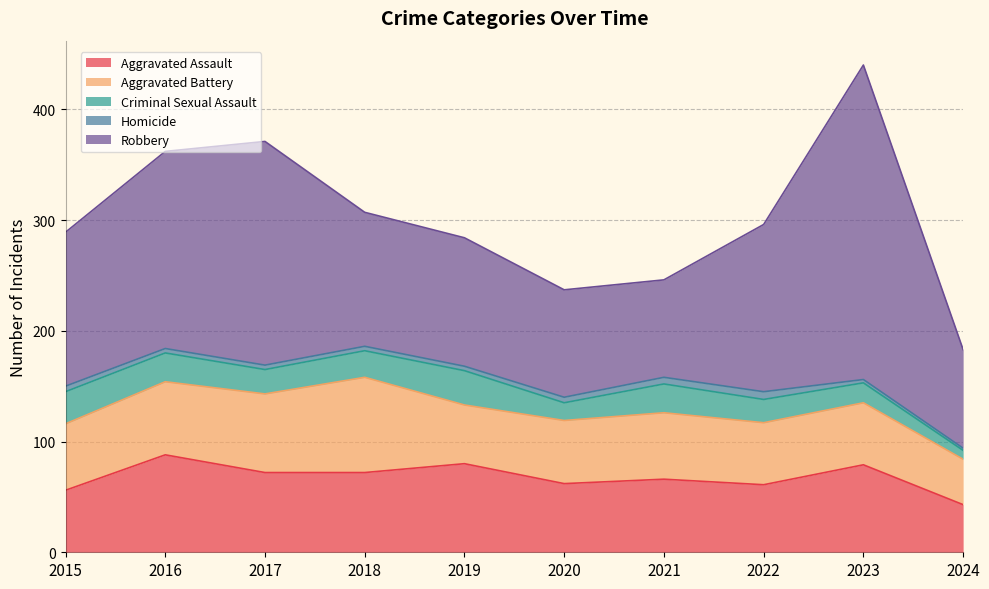

True or false: Robbery and Criminal Sexual Assault intersect in this chart.

False